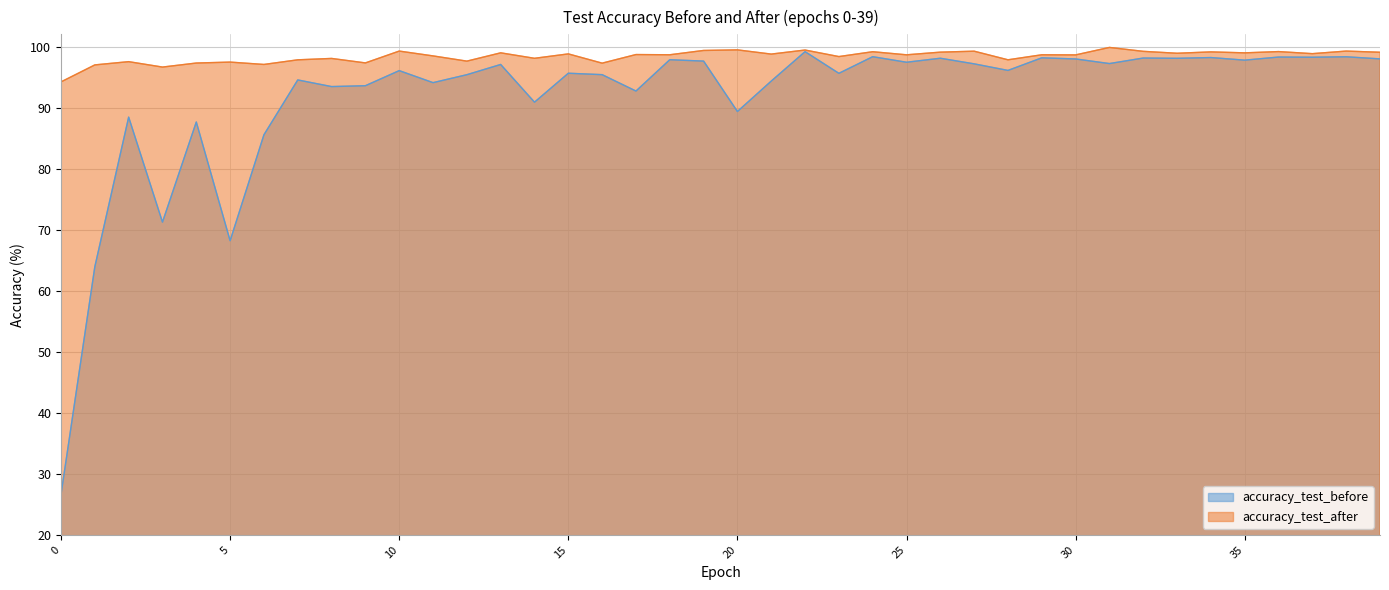

Where does the accuracy_test_after series first go above 98?

8